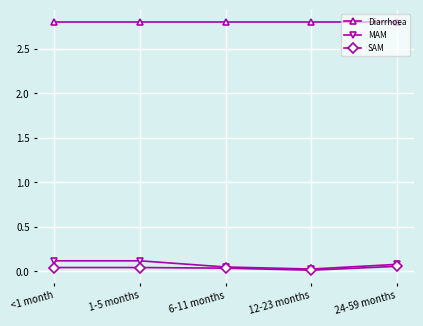

True or false: MAM has more than 2 interior local peaks.

False